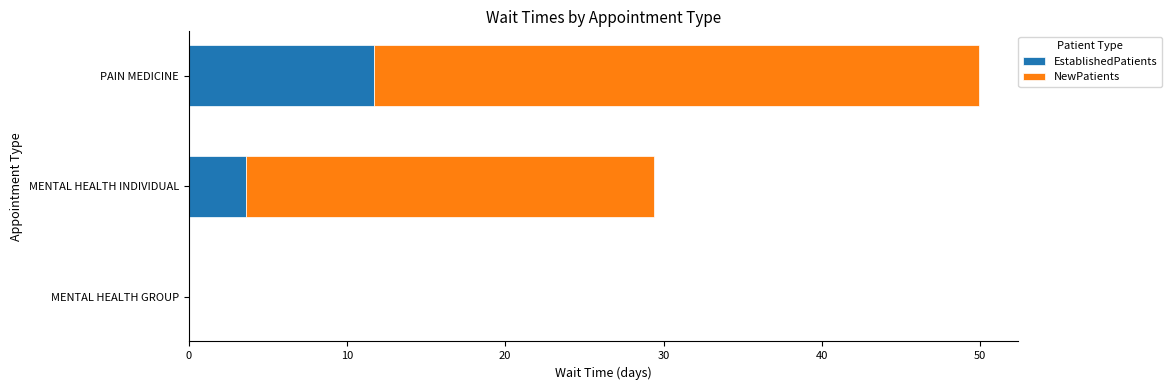

The EstablishedPatients series shows 3.6 at MENTAL HEALTH INDIVIDUAL. True or false?

True